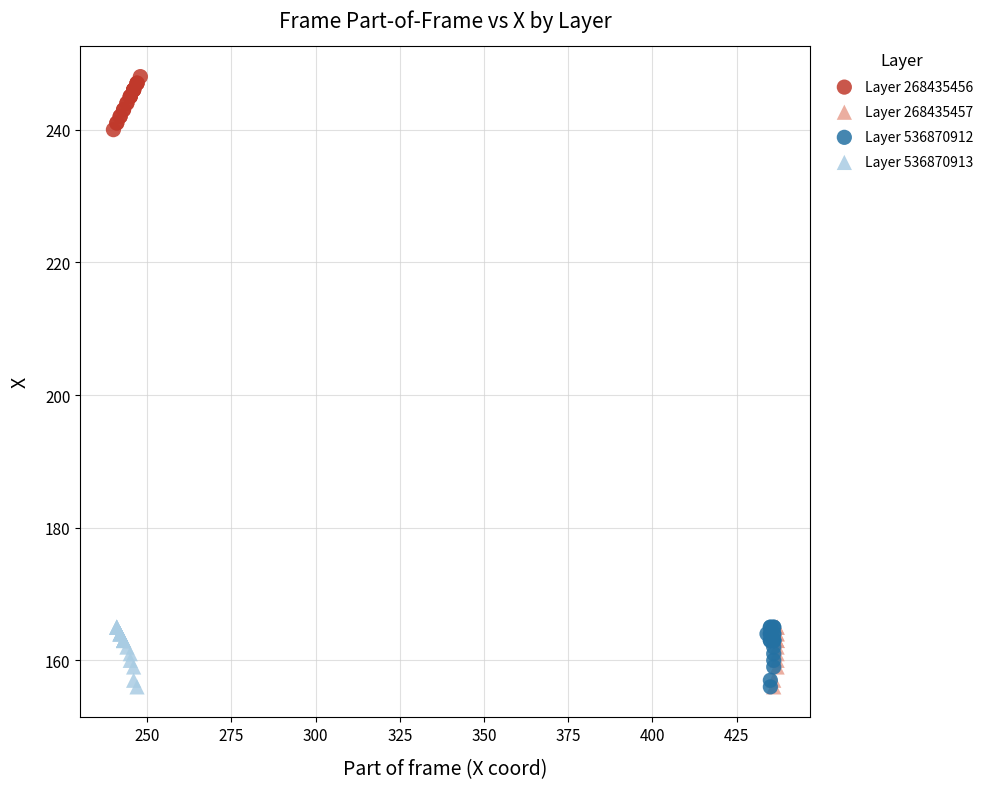

Which series contains the highest Y value?

Layer 268435456